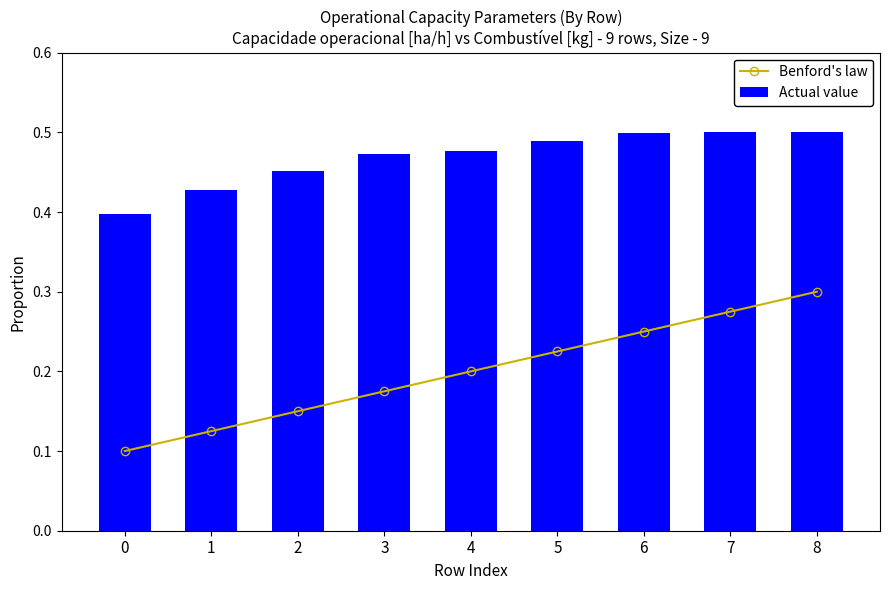

What is the total value across all series at 6?

0.7